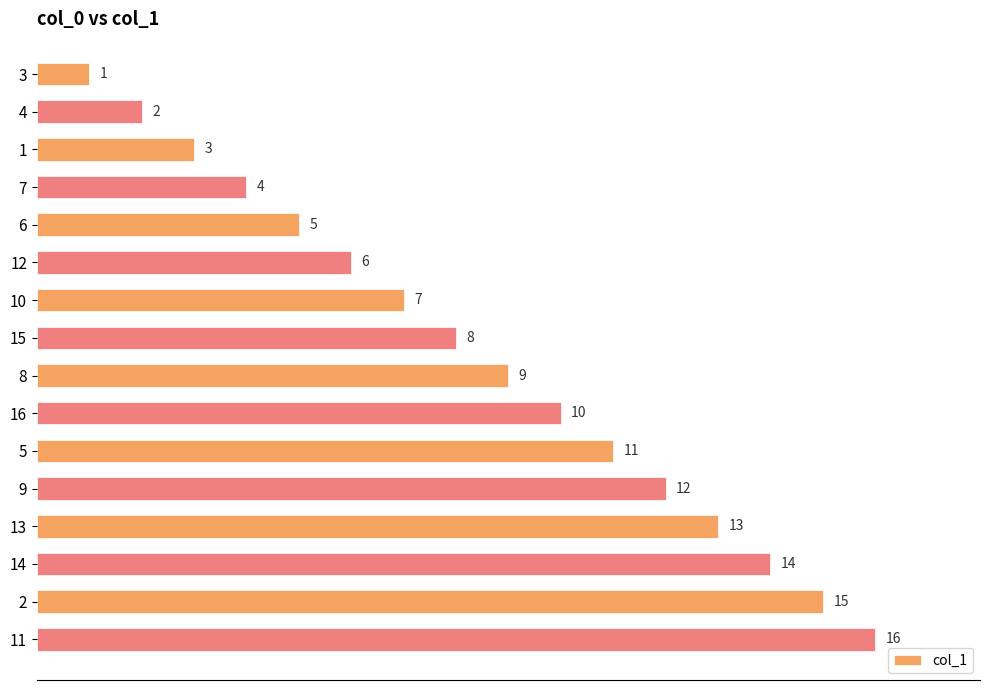

How many distinct data groups are displayed?

1